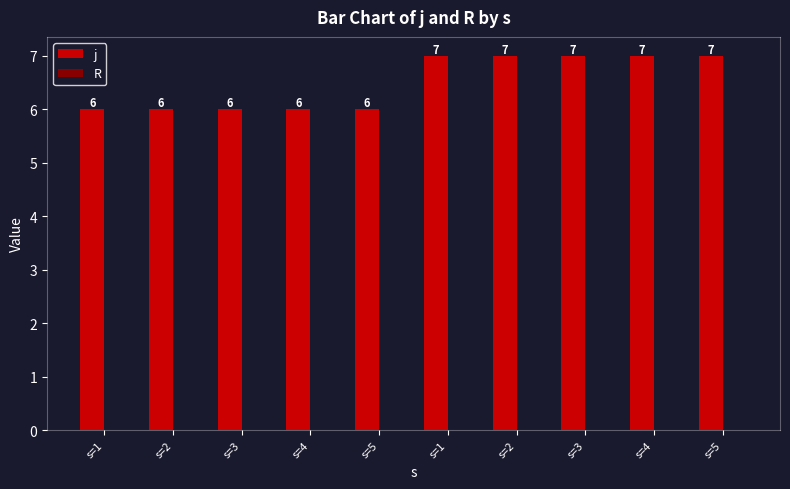

Reading left to right, what are all the values shown in this chart?

j: 6	6	6	6	6	7	7	7	7	7
R: 0	0	0	0	0	0	0	0	0	0